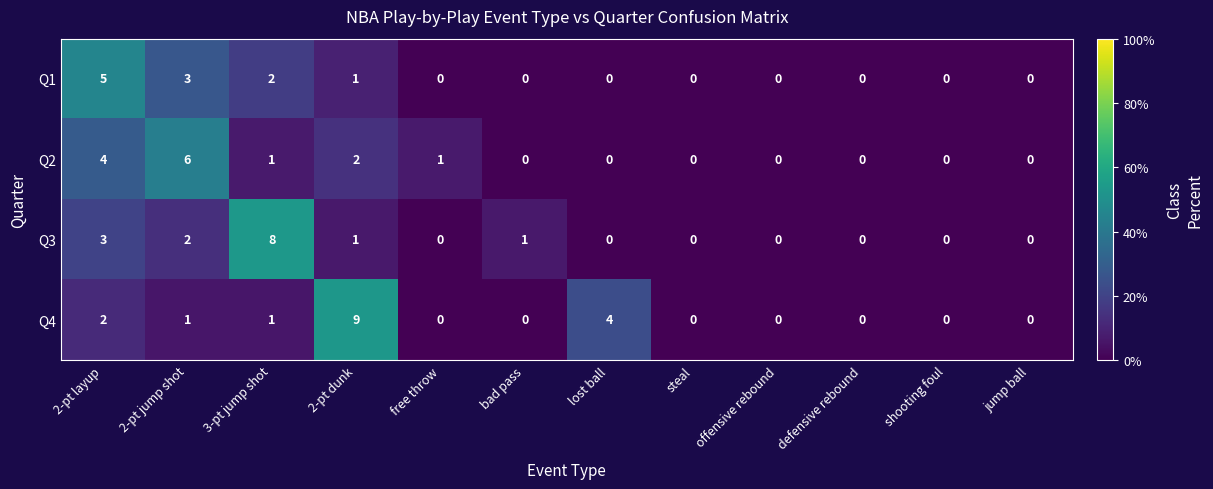

List the series in order of their overall mean, lowest first.

Q1, Q2, Q3, Q4